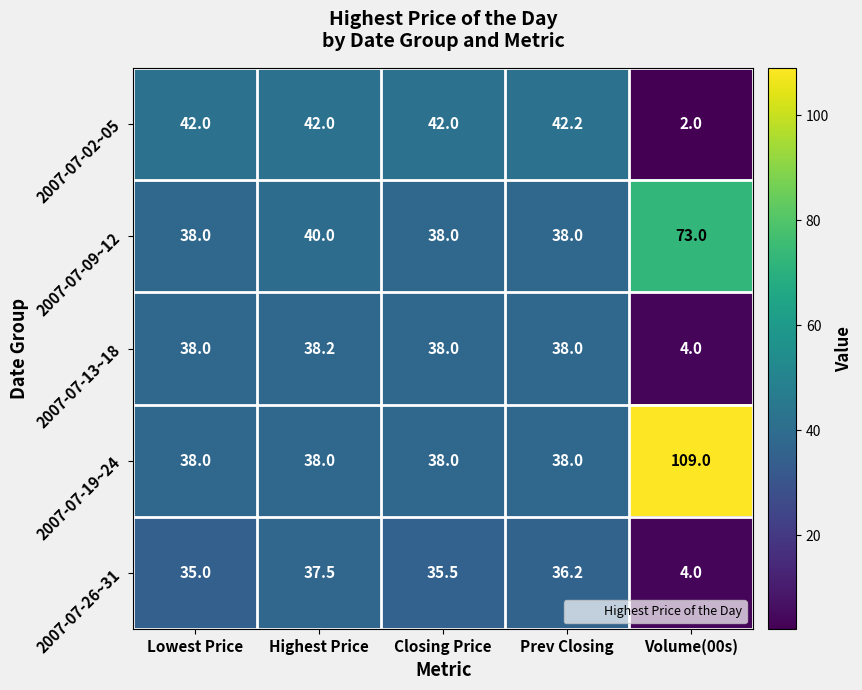

Reading left to right, extract all data points from this chart.

2007-07-02~05: 42.0	42.0	42.0	42.2	2.0
2007-07-09~12: 38.0	40.0	38.0	38.0	73.0
2007-07-13~18: 38.0	38.2	38.0	38.0	4.0
2007-07-19~24: 38.0	38.0	38.0	38.0	109.0
2007-07-26~31: 35.0	37.5	35.5	36.2	4.0